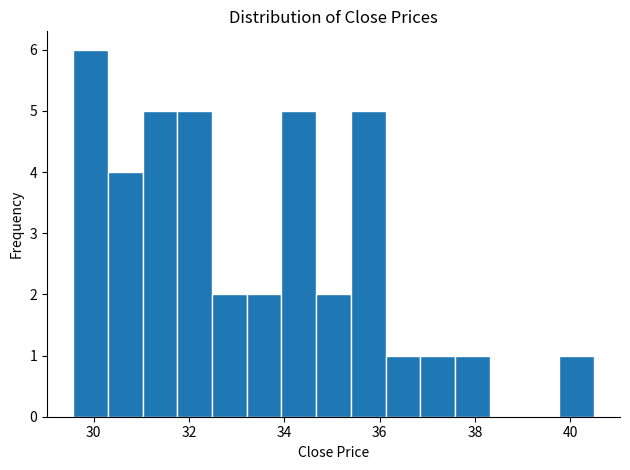

Read against the x-axis, roughly where is the centre of the tallest bar?

30.0